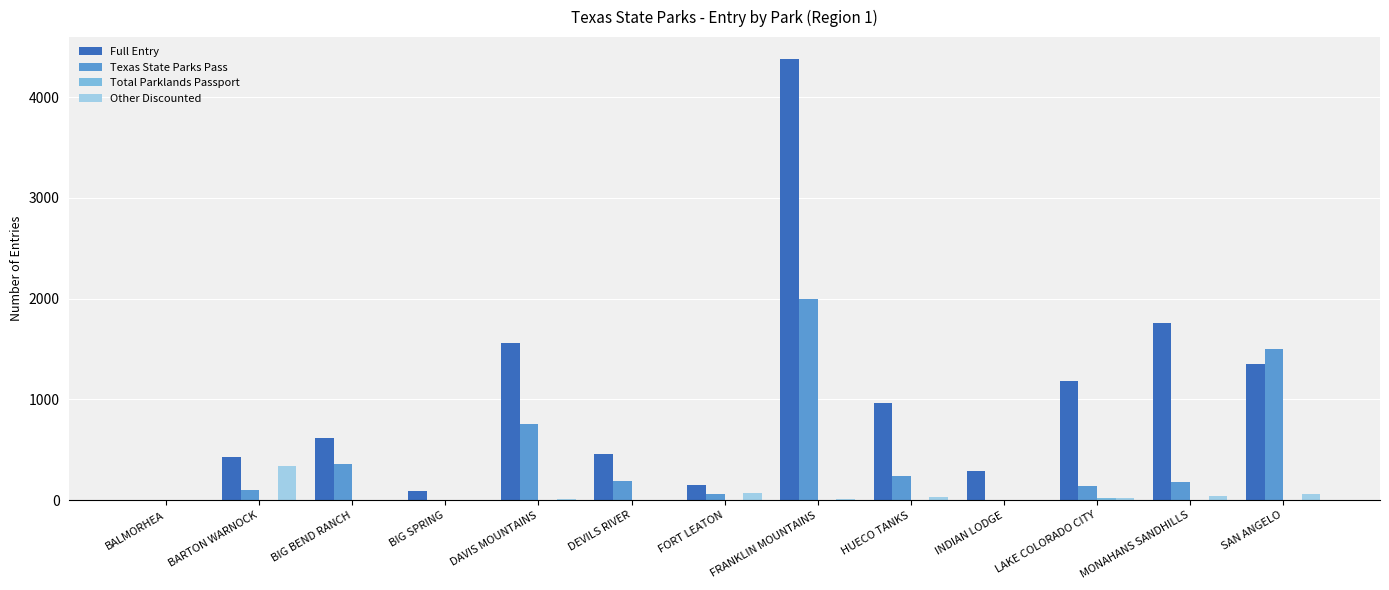

Is it true that Full Entry equals 1186 at LAKE COLORADO CITY?

True